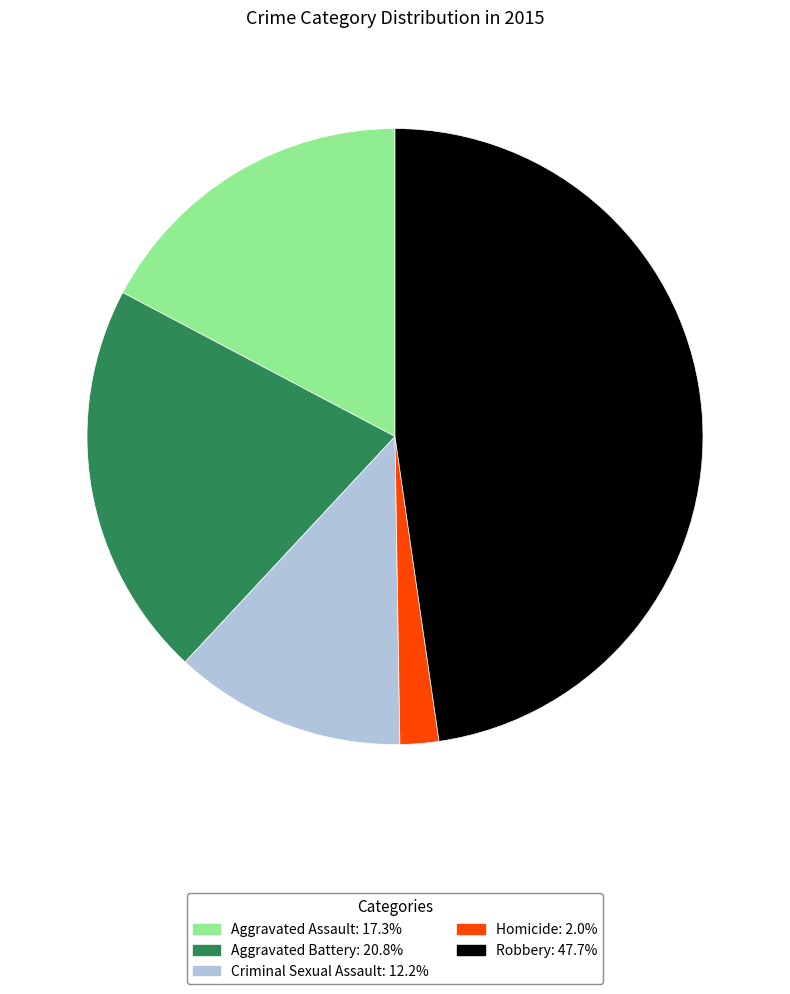

Rank the categories by value from lowest to highest.

Homicide, Criminal Sexual Assault, Aggravated Assault, Aggravated Battery, Robbery